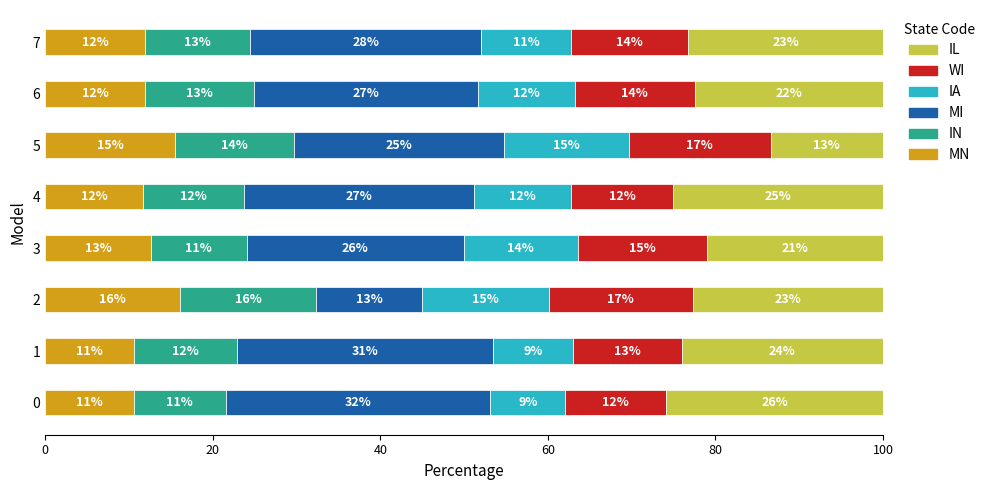

What is the lowest value of the MN series?

10.6